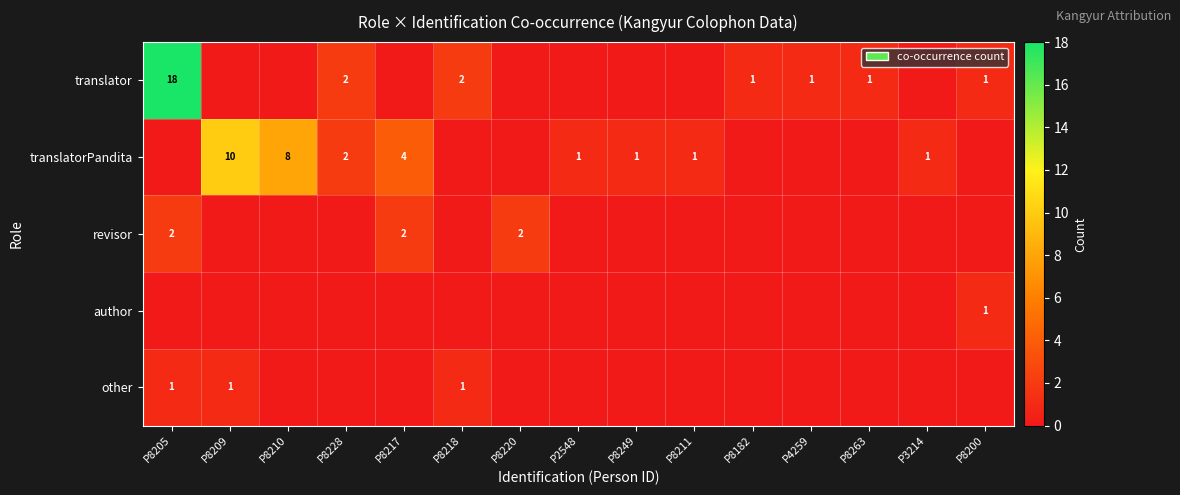

True or false: translator has a value of 2 at P4259.

False